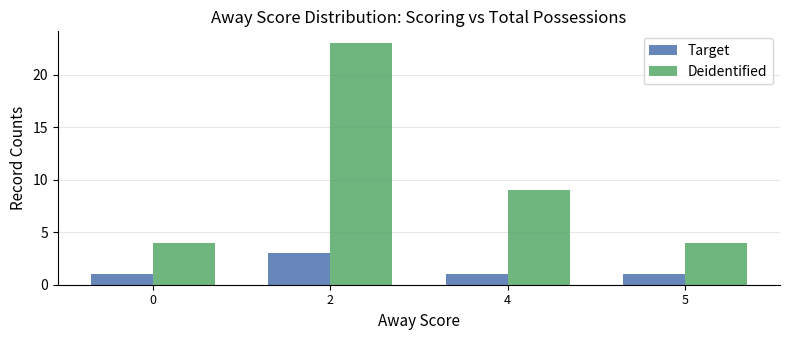

Reading left to right, list all the values displayed in this chart.

Target: 0=1	2=3	4=1	5=1
Deidentified: 0=4	2=23	4=9	5=4